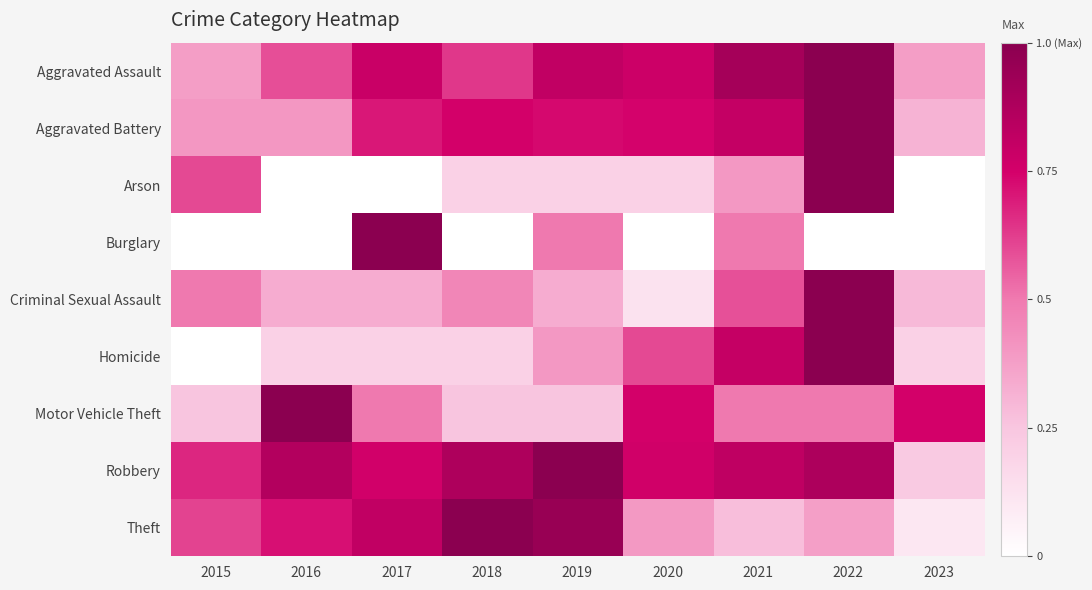

Rank the series at 2023 from lowest to highest value.

Arson, Burglary, Theft, Homicide, Robbery, Criminal Sexual Assault, Aggravated Battery, Aggravated Assault, Motor Vehicle Theft